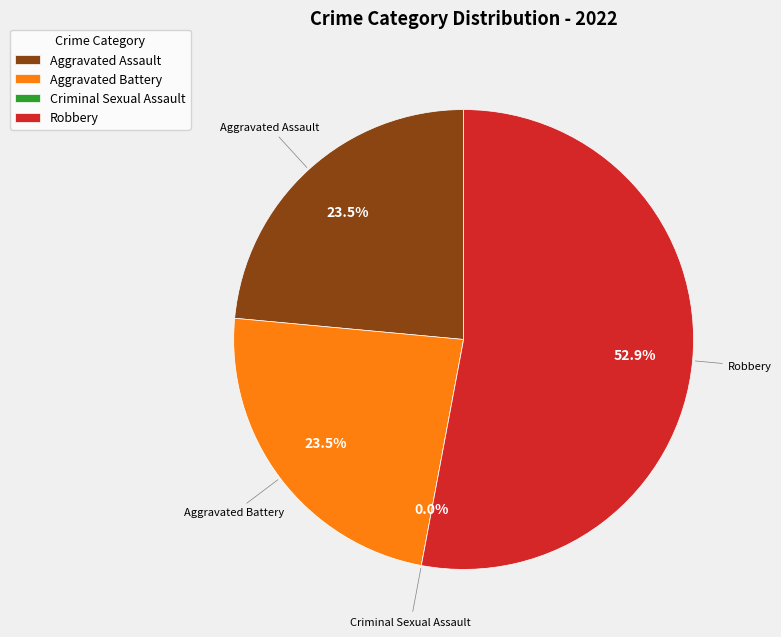

Rank the categories by value from highest to lowest.

Robbery, Aggravated Assault, Aggravated Battery, Criminal Sexual Assault